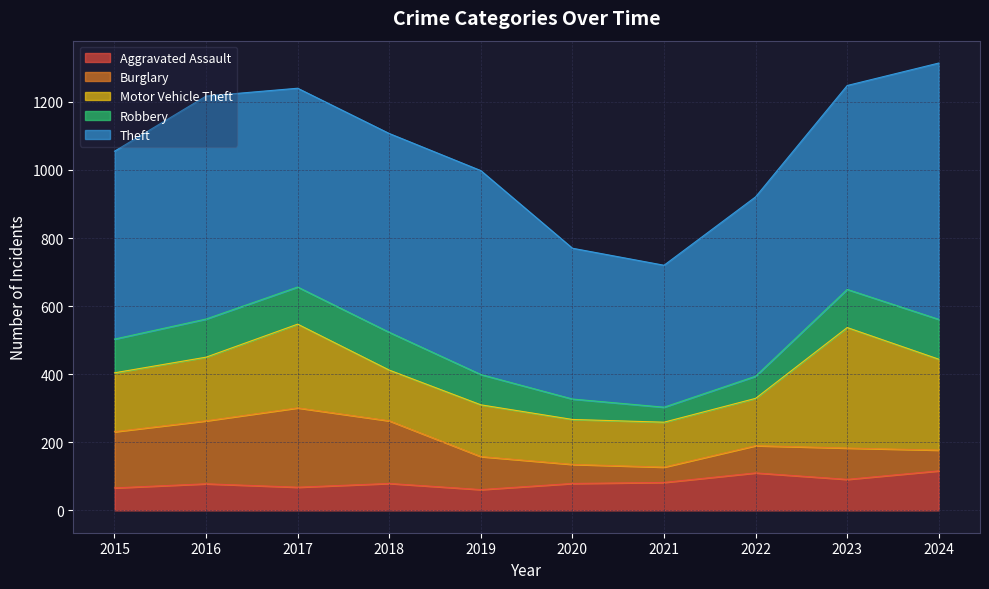

List the labels in order of Motor Vehicle Theft value, smallest first.

2020, 2021, 2022, 2018, 2019, 2015, 2016, 2017, 2024, 2023